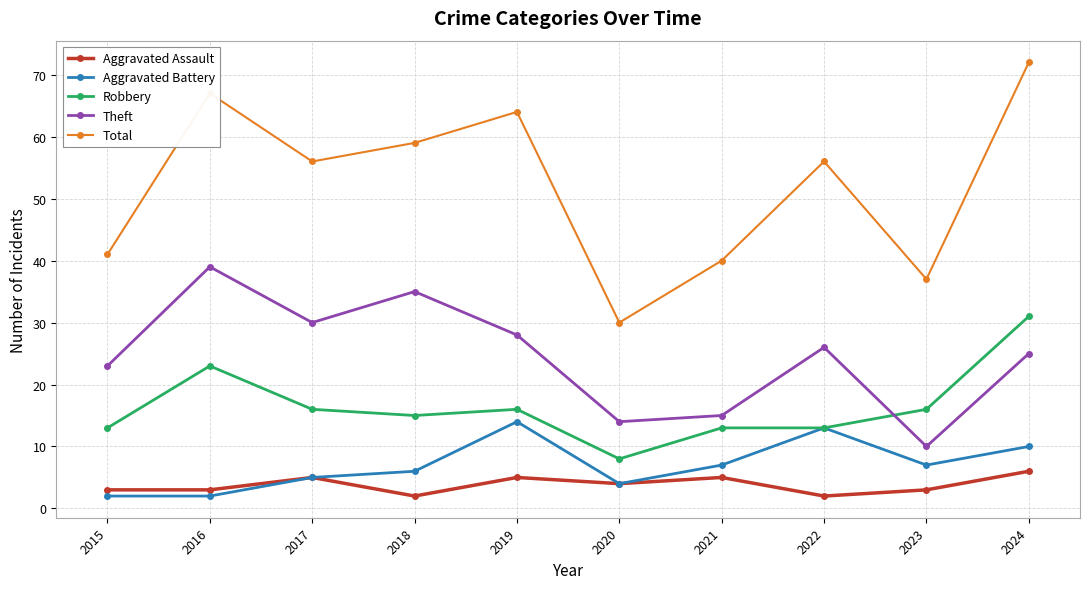

What is the difference between the second highest and second lowest values in the Theft series?

21